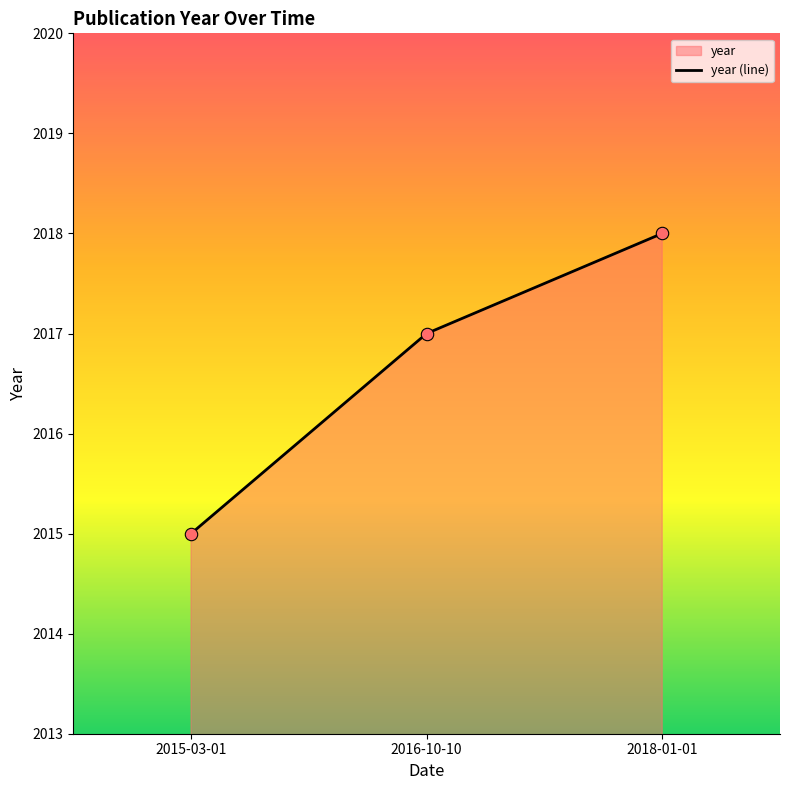

Which has a higher value, 2016-10-10 or 2018-01-01?

2018-01-01